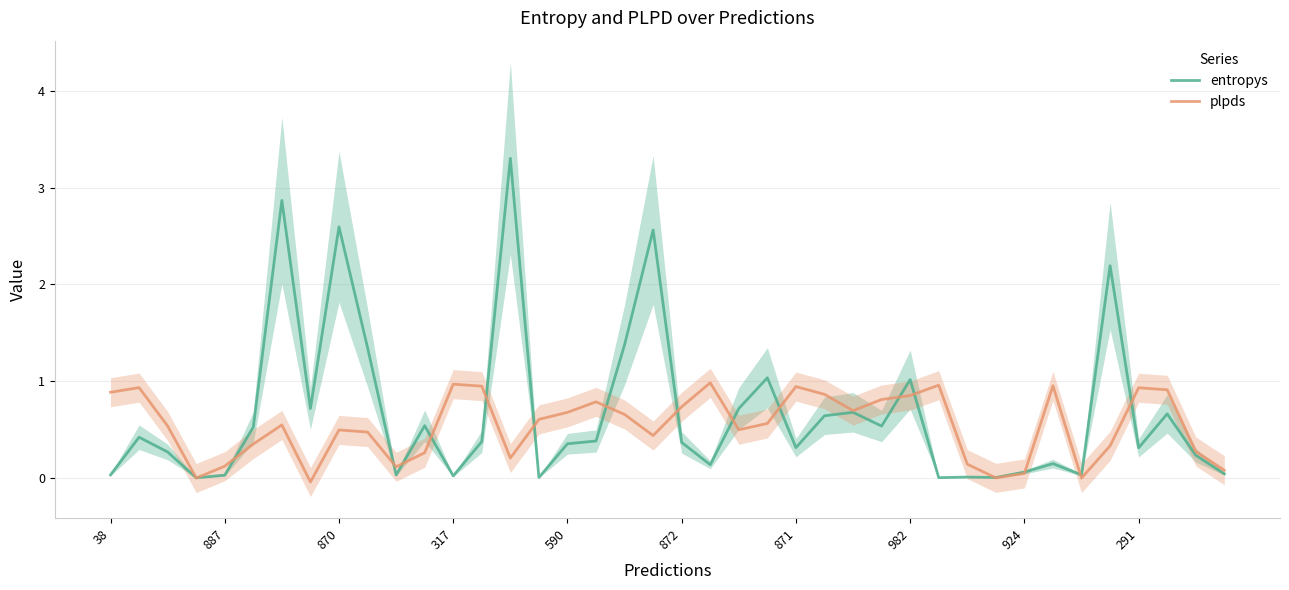

True or false: entropys has a value of 0.4 at 872.

True